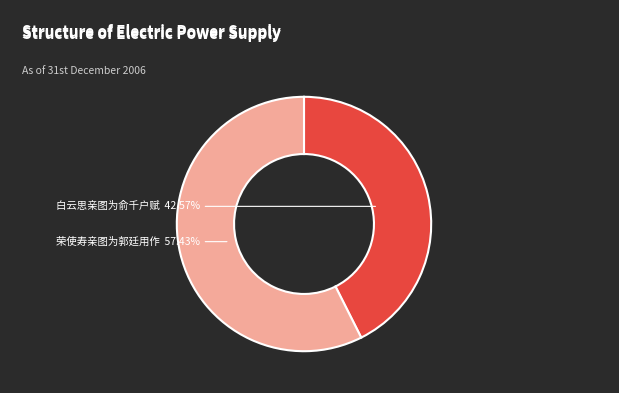

How many segments does this pie chart have?

2